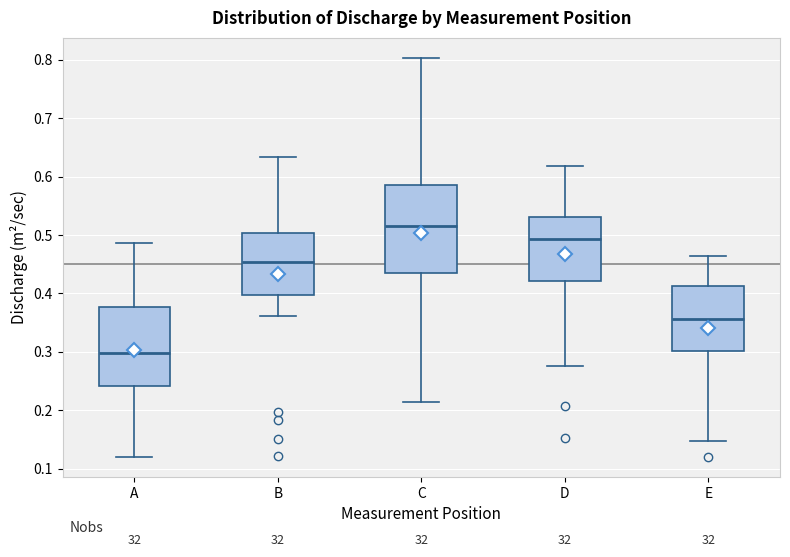

Comparing the boxes themselves (not the whiskers), which one is the tallest?

C